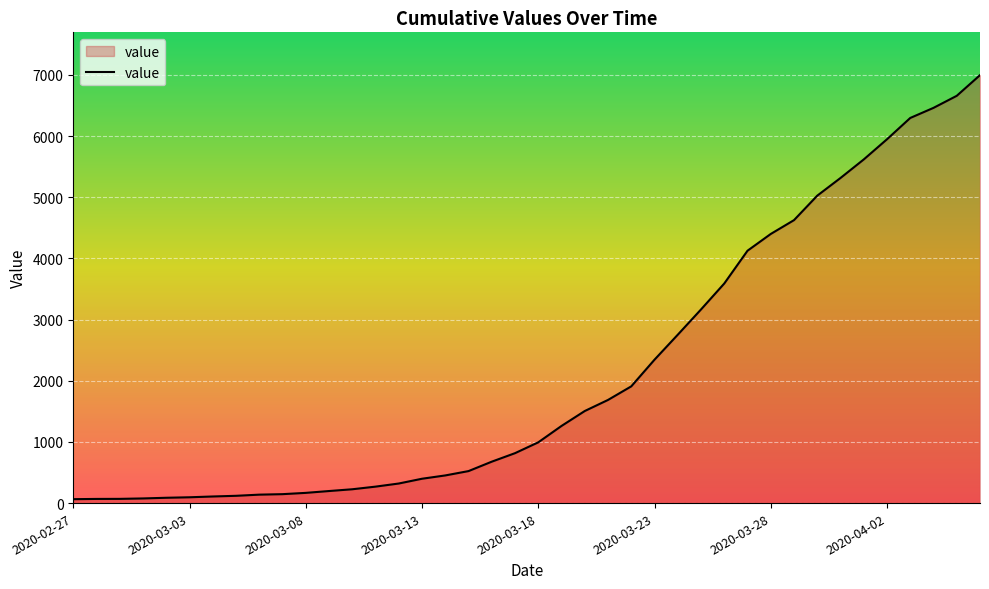

What is the difference between the maximum and second lowest values?

6927